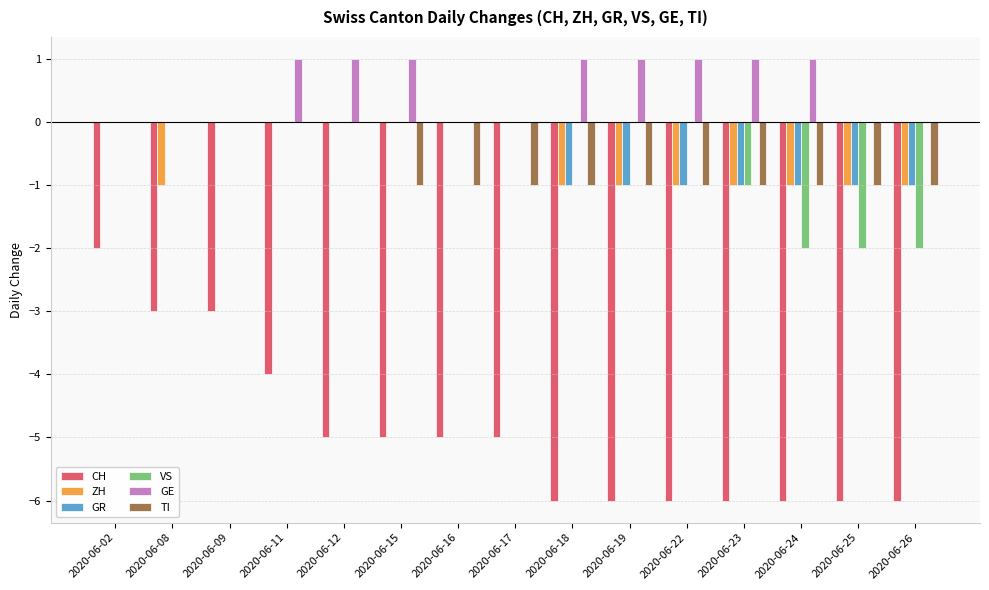

Reading left to right, what are all the values shown in this chart?

CH: 2020-06-02=-2	2020-06-08=-3	2020-06-09=-3	2020-06-11=-4	2020-06-12=-5	2020-06-15=-5	2020-06-16=-5	2020-06-17=-5	2020-06-18=-6	2020-06-19=-6	2020-06-22=-6	2020-06-23=-6	2020-06-24=-6	2020-06-25=-6	2020-06-26=-6
ZH: 2020-06-02=0	2020-06-08=-1	2020-06-09=0	2020-06-11=0	2020-06-12=0	2020-06-15=0	2020-06-16=0	2020-06-17=0	2020-06-18=-1	2020-06-19=-1	2020-06-22=-1	2020-06-23=-1	2020-06-24=-1	2020-06-25=-1	2020-06-26=-1
GR: 2020-06-02=0	2020-06-08=0	2020-06-09=0	2020-06-11=0	2020-06-12=0	2020-06-15=0	2020-06-16=0	2020-06-17=0	2020-06-18=-1	2020-06-19=-1	2020-06-22=-1	2020-06-23=-1	2020-06-24=-1	2020-06-25=-1	2020-06-26=-1
VS: 2020-06-02=0	2020-06-08=0	2020-06-09=0	2020-06-11=0	2020-06-12=0	2020-06-15=0	2020-06-16=0	2020-06-17=0	2020-06-18=0	2020-06-19=0	2020-06-22=0	2020-06-23=-1	2020-06-24=-2	2020-06-25=-2	2020-06-26=-2
GE: 2020-06-02=0	2020-06-08=0	2020-06-09=0	2020-06-11=1	2020-06-12=1	2020-06-15=1	2020-06-16=0	2020-06-17=0	2020-06-18=1	2020-06-19=1	2020-06-22=1	2020-06-23=1	2020-06-24=1	2020-06-25=0	2020-06-26=0
TI: 2020-06-02=0	2020-06-08=0	2020-06-09=0	2020-06-11=0	2020-06-12=0	2020-06-15=-1	2020-06-16=-1	2020-06-17=-1	2020-06-18=-1	2020-06-19=-1	2020-06-22=-1	2020-06-23=-1	2020-06-24=-1	2020-06-25=-1	2020-06-26=-1